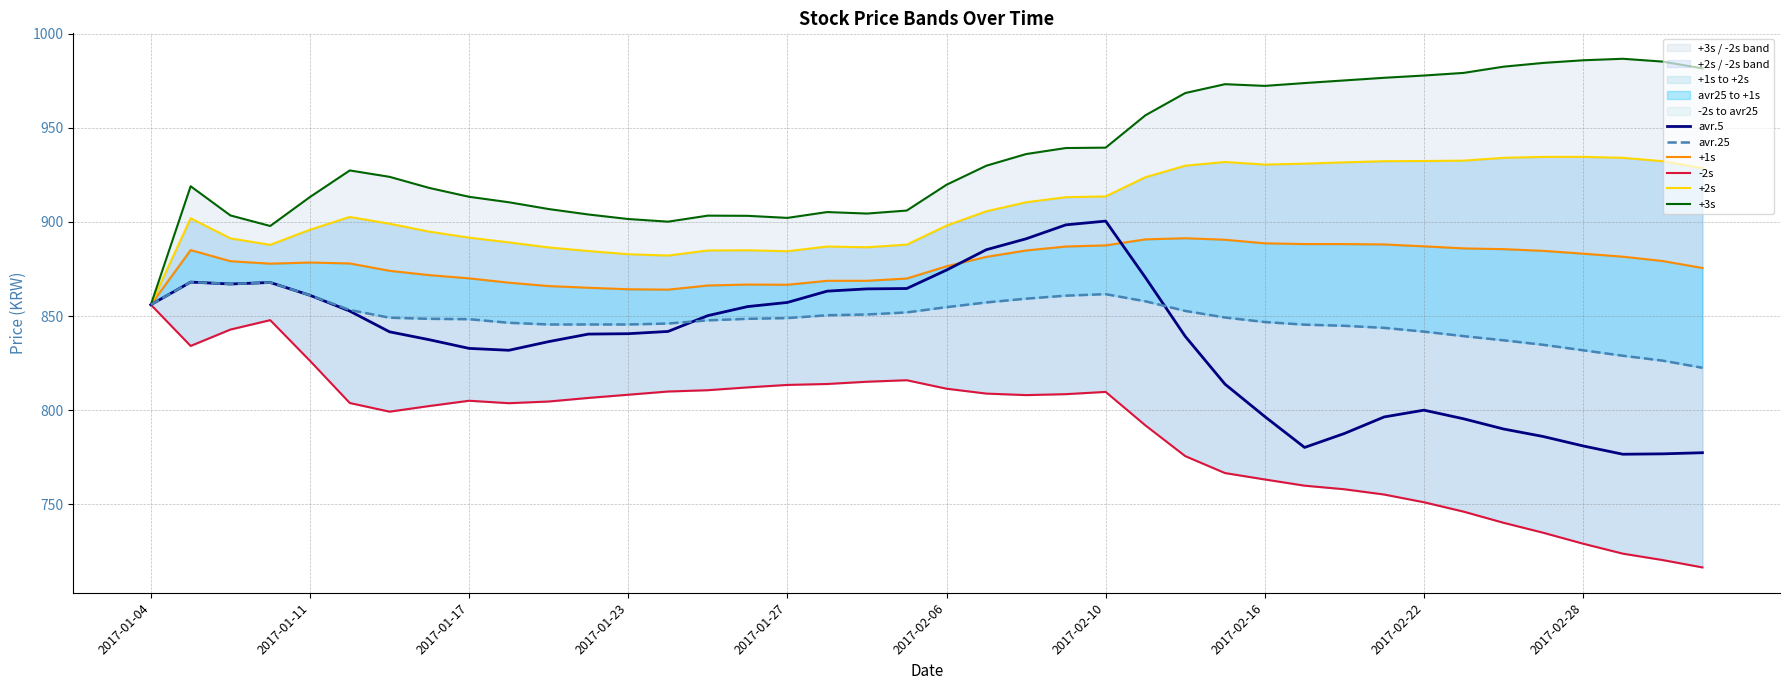

True or false: +2s and +1s intersect in this chart.

False